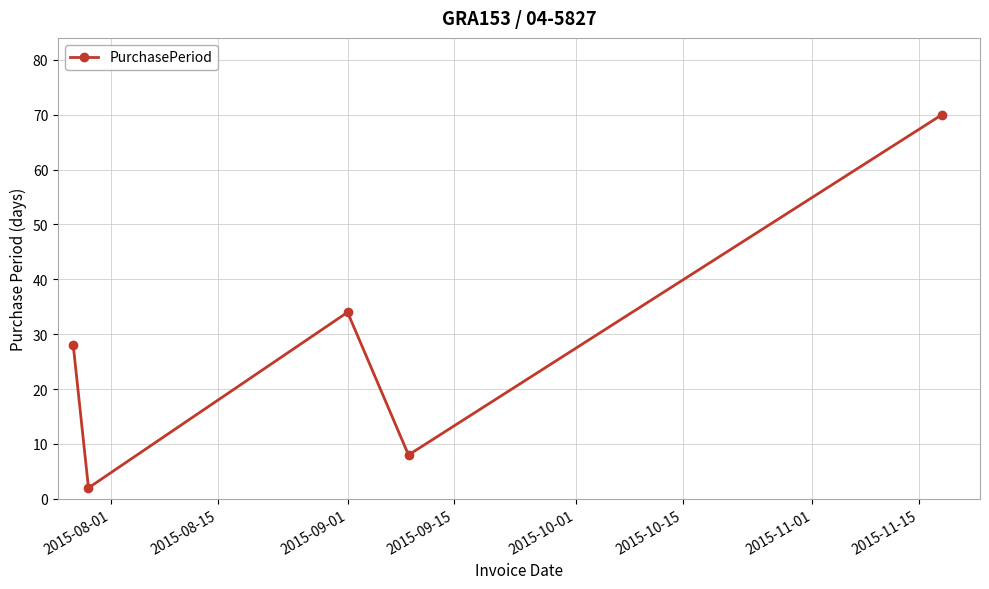

What is the maximum value shown in the chart?

70